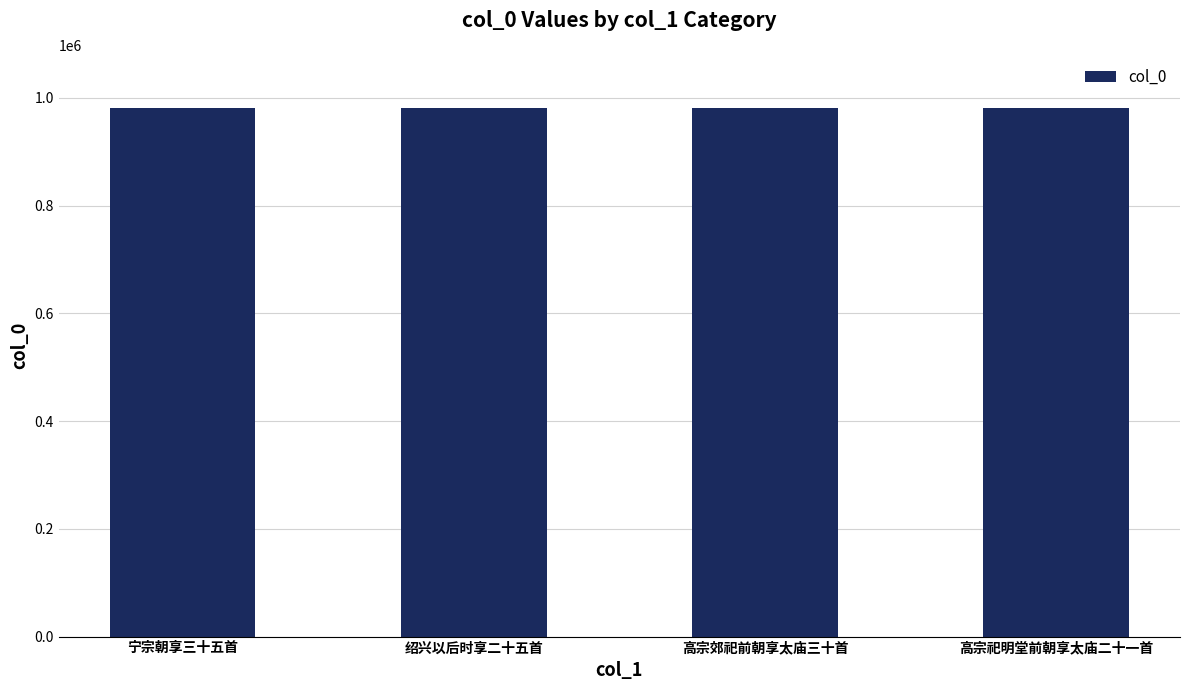

What is the ratio of the value at 绍兴以后时享二十五首 to the value at 宁宗朝享三十五首?

1.0